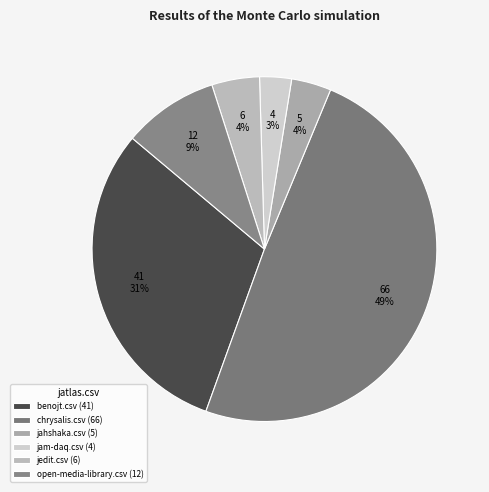

To the nearest percent, what is the average slice percentage?

17%